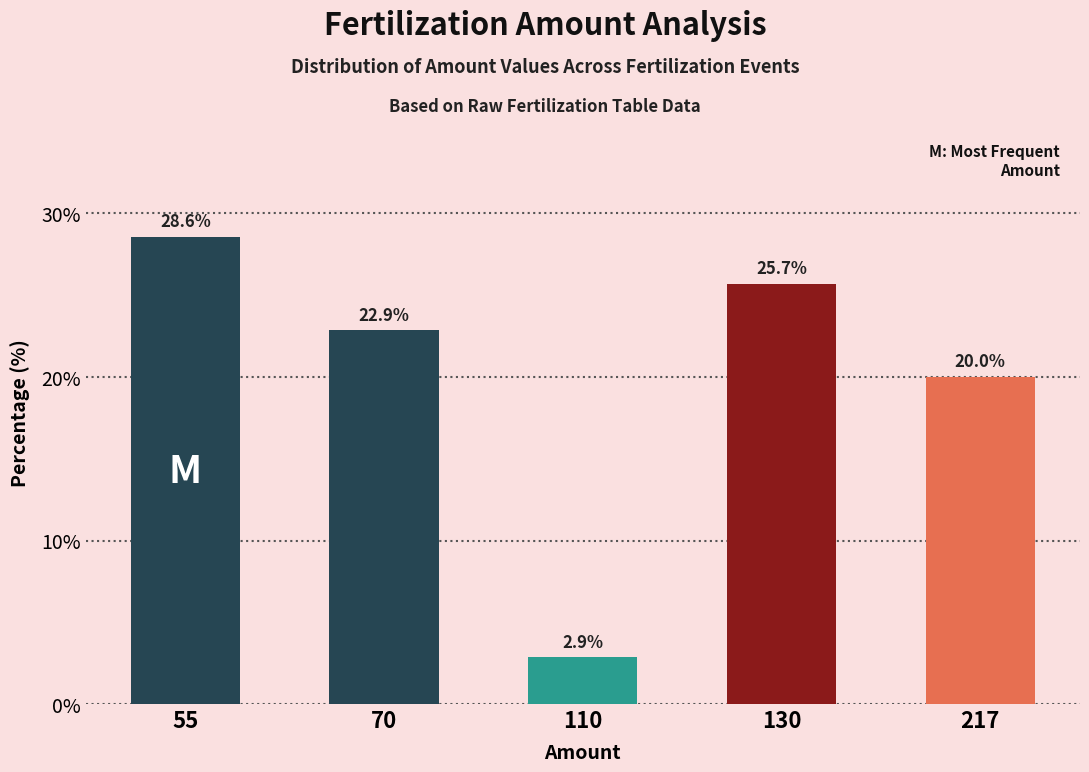

What is the minimum value shown in the chart?

2.9